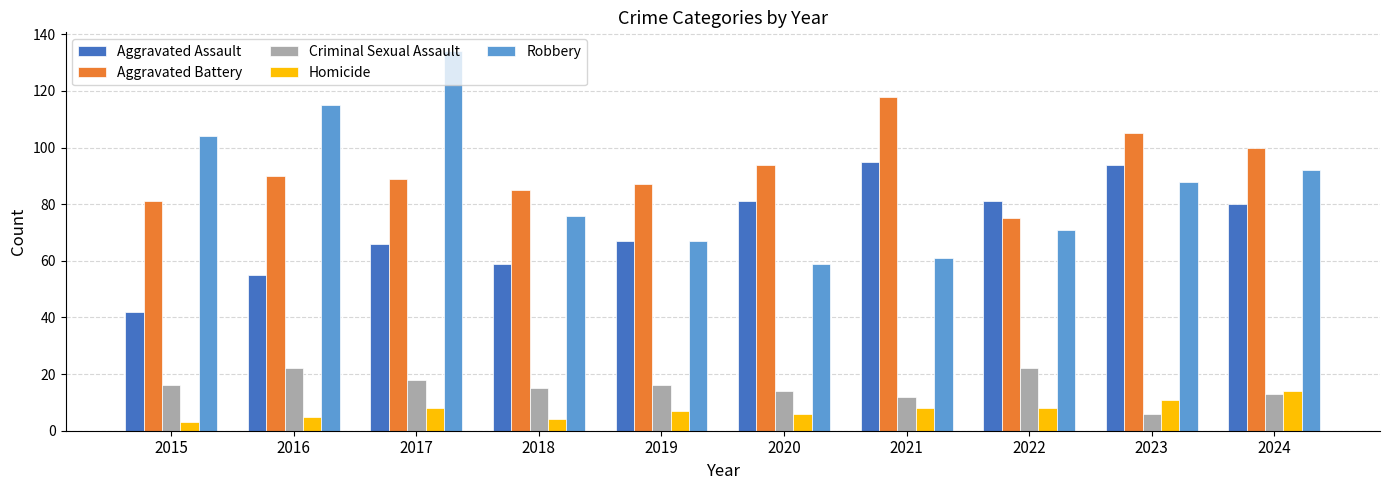

What is the maximum value for Aggravated Assault?

95